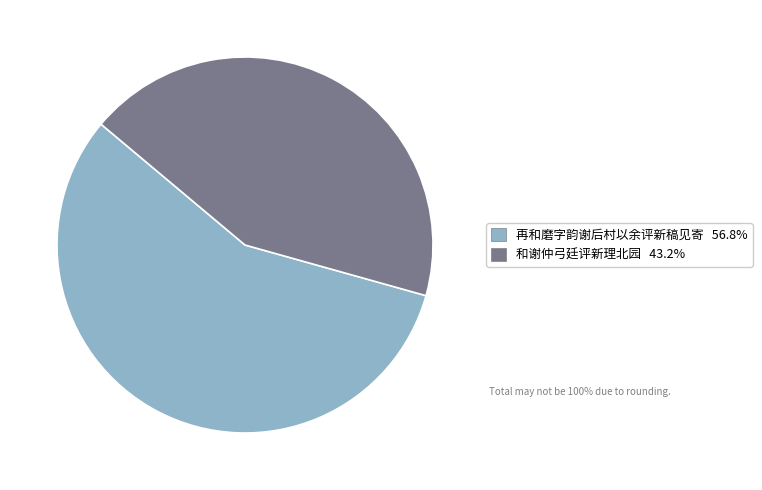

Is there a majority slice in this chart?

Yes